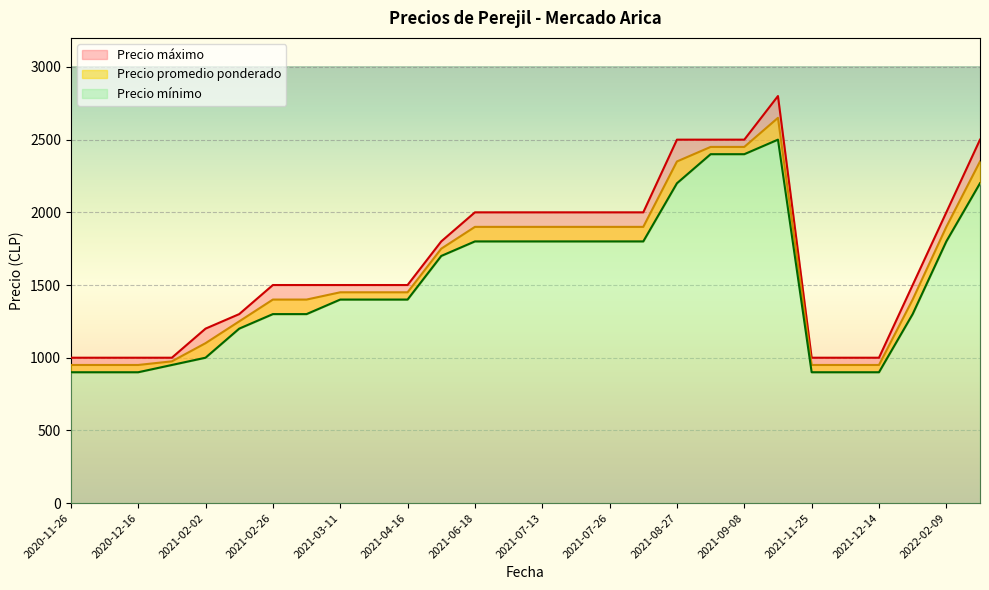

Which series has the widest spread of values?

Precio máximo